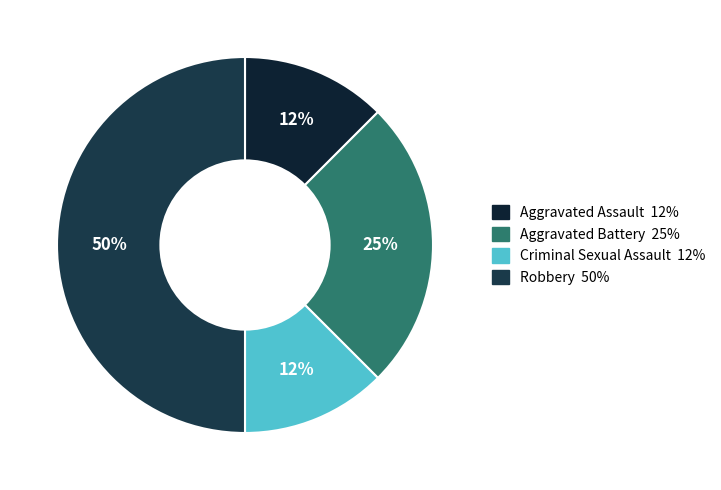

What is the largest slice in the pie chart?

Robbery